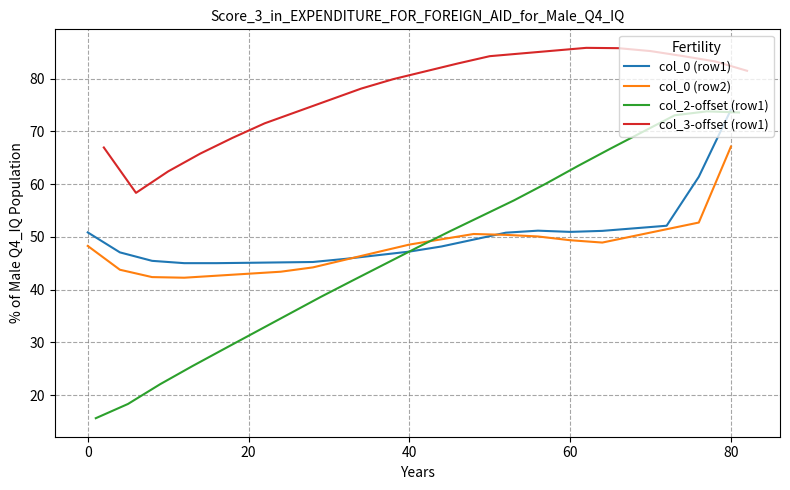

What is the lowest value of the col_0 (row2) series?

42.3